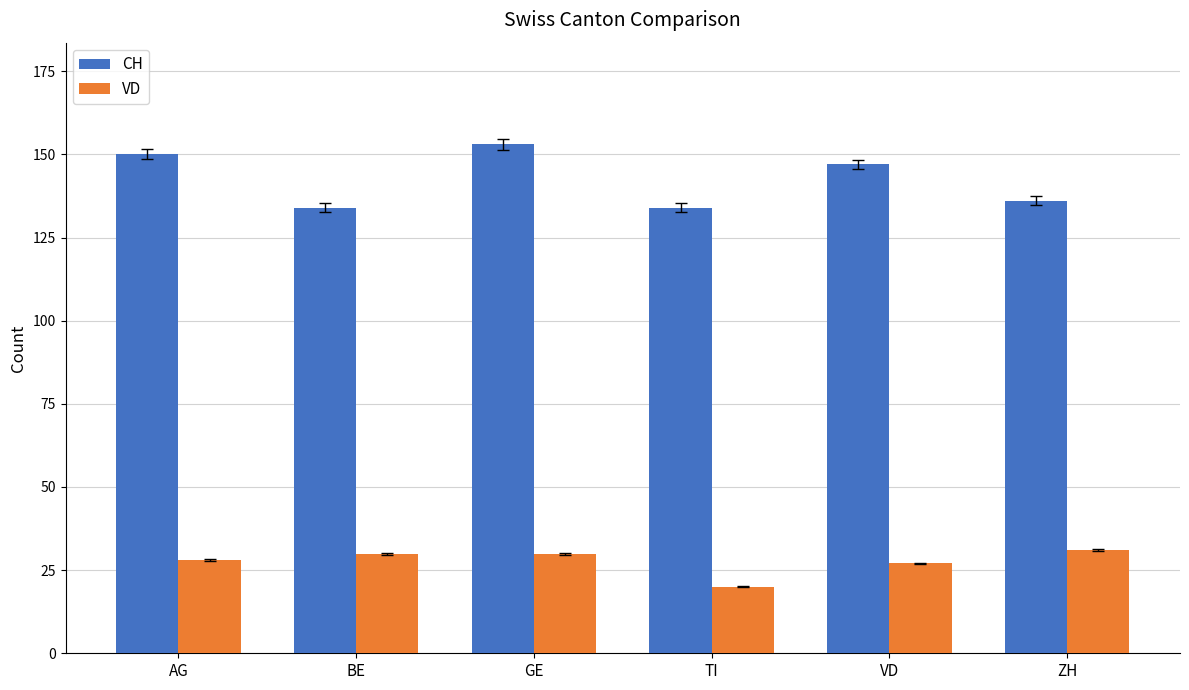

True or false: CH has a value of 260 at AG.

False